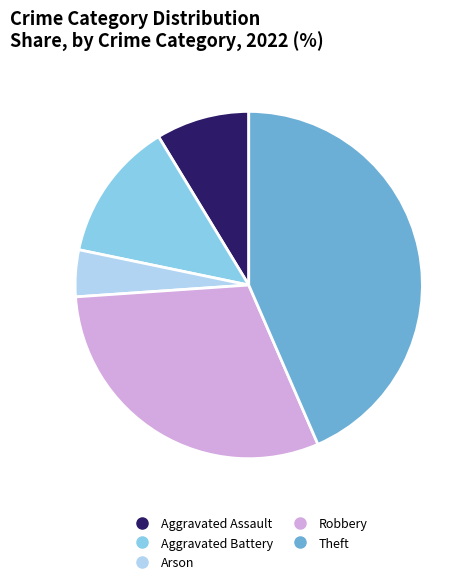

Do Robbery and Theft together represent more than half of the pie?

Yes